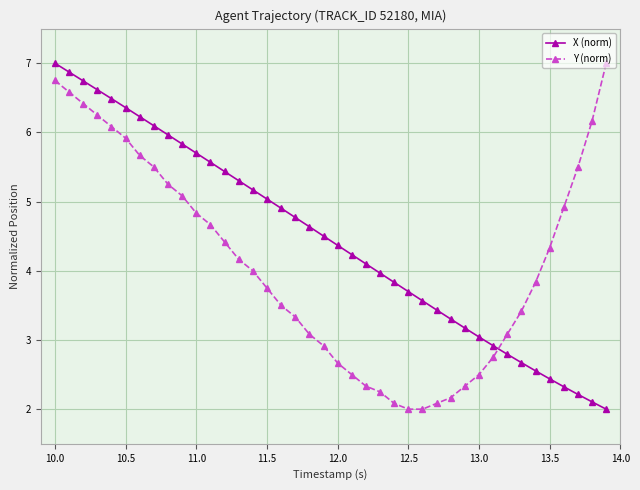

How many values in the X (norm) series exceed 4?

23